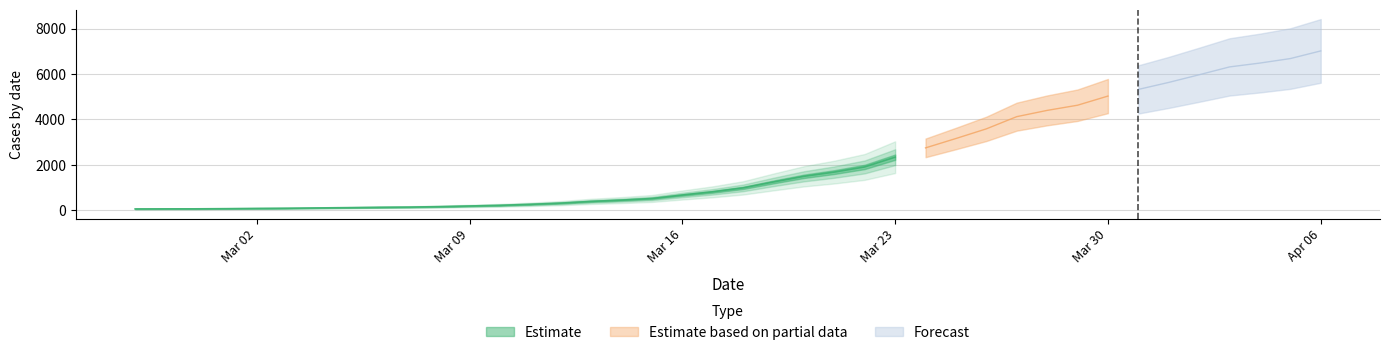

Reading left to right, what are all the values shown in this chart?

51	54	55	63	74	82	95	107	123	132	152	181	210	254	307	383	440	511	664	805	978	1240	1488	1674	1902	2331	2741	3154	3579	4117	4393	4621	5024	5317	5626	5963	6309	6479	6677	7014